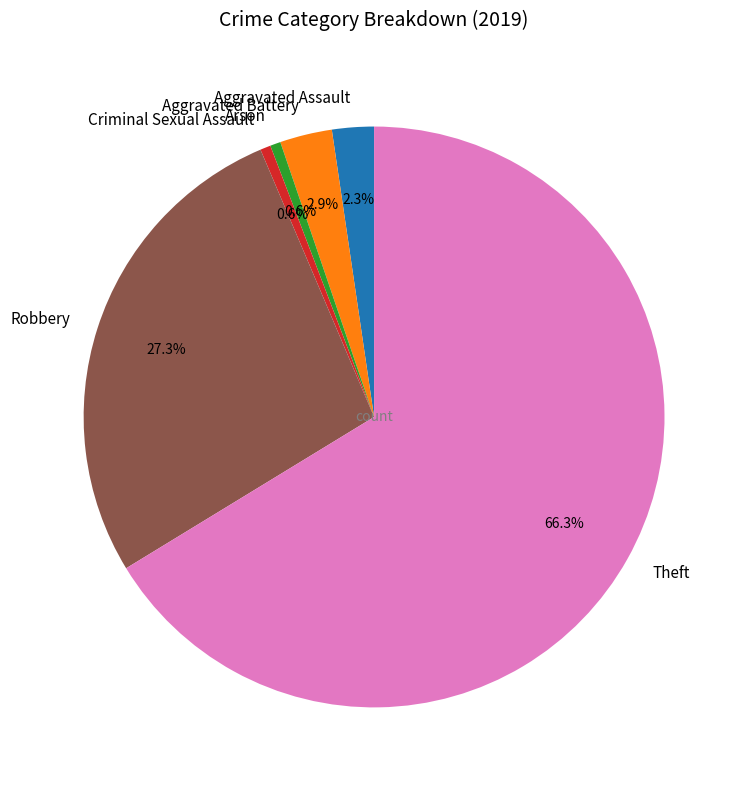

To the nearest percent, what is the difference between the largest and smallest slice percentages?

66%